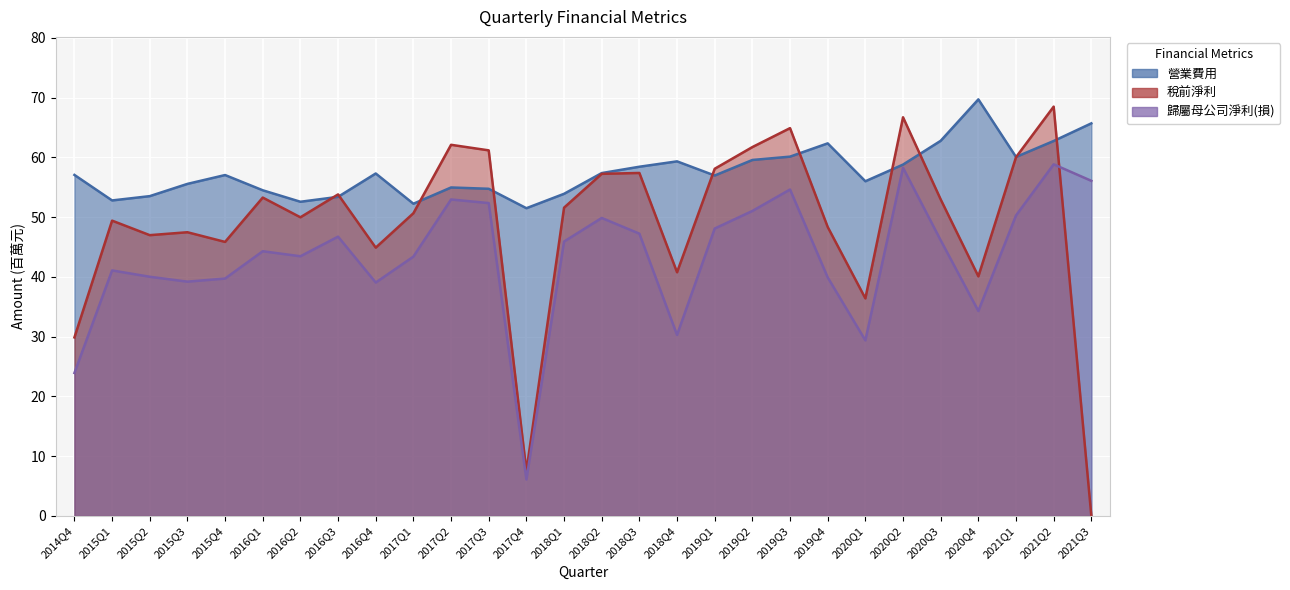

Rank the series by their average value, from highest to lowest.

營業費用, 稅前淨利, 歸屬母公司淨利(損)